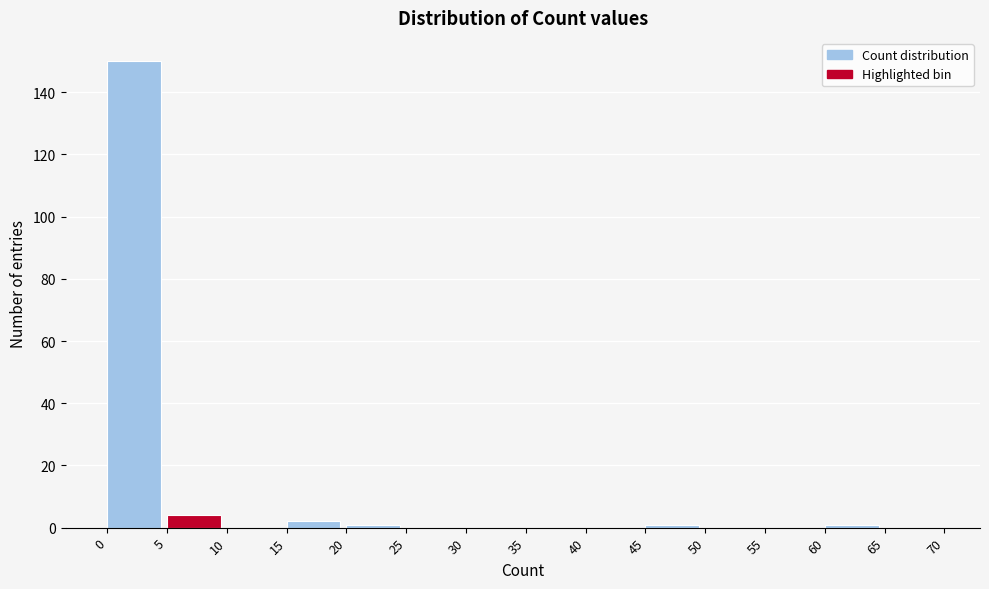

Reading left to right, list every bar in this chart as the range it spans on the x-axis followed by its height. The values are not printed on the chart, so give them approximately, as read against the axis.

0 to 5: 150
5 to 10: 4
10 to 15: 0
15 to 20: 2
20 to 25: under 2
25 to 30: 0
30 to 35: 0
35 to 40: 0
40 to 45: 0
45 to 50: under 2
50 to 55: 0
55 to 60: 0
60 to 65: under 2
65 to 70: 0